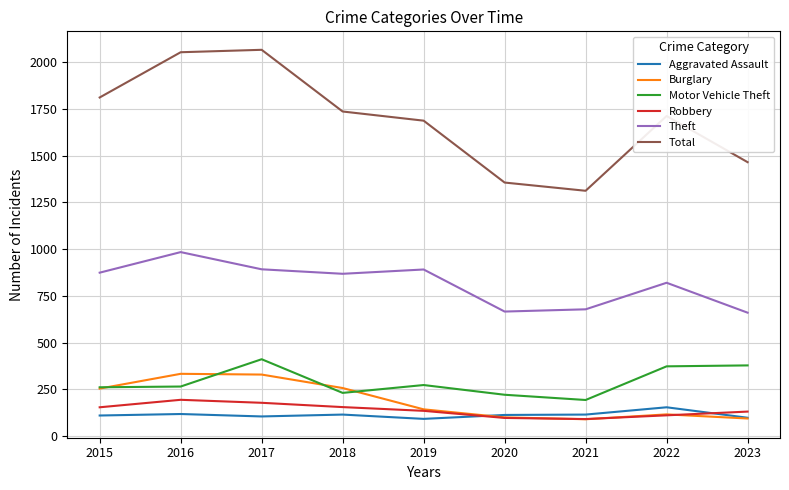

At which label does Total first exceed 1712?

2015